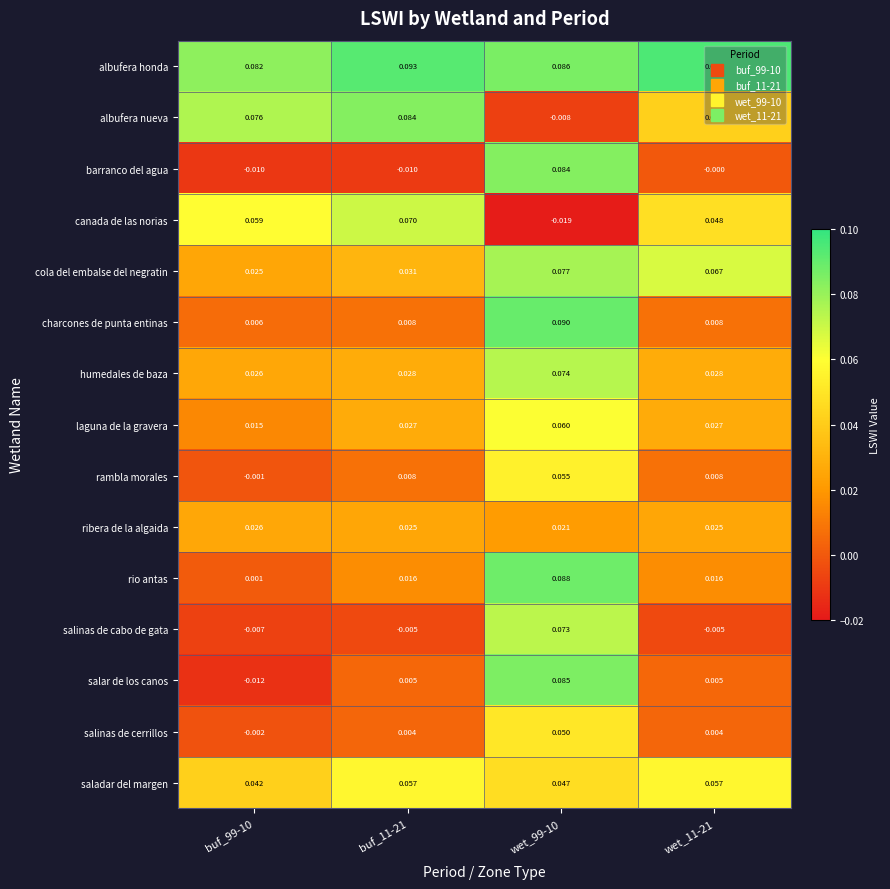

Rank the series at wet_99-10 from lowest to highest value.

canada de las norias, albufera nueva, ribera de la algaida, saladar del margen, salinas de cerrillos, rambla morales, laguna de la gravera, salinas de cabo de gata, humedales de baza, cola del embalse del negratin, barranco del agua, salar de los canos, albufera honda, rio antas, charcones de punta entinas